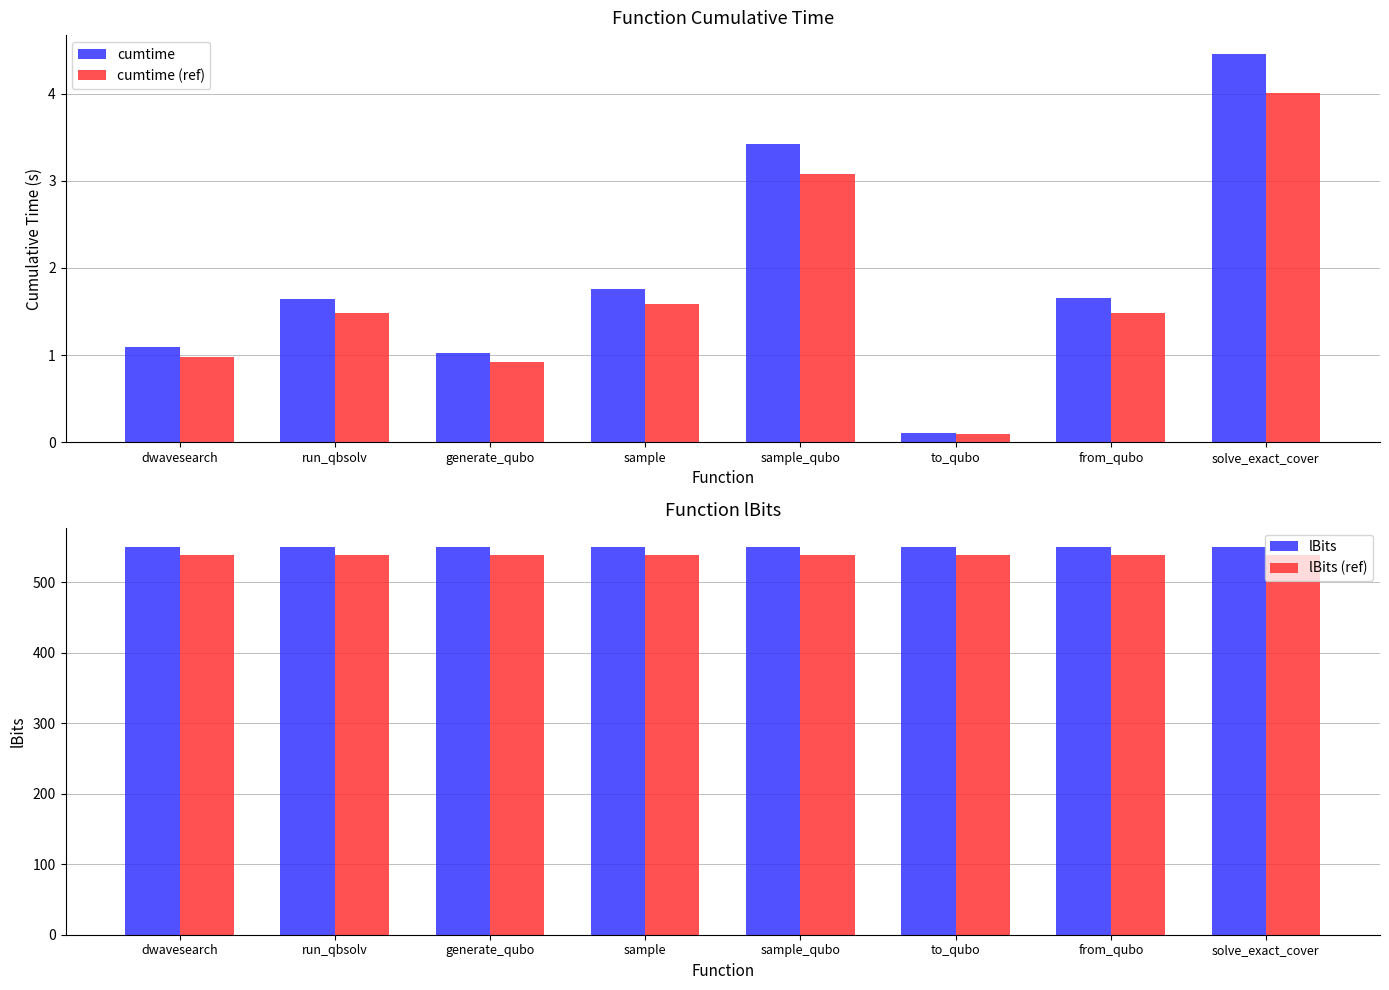

Reading left to right, transcribe all the data shown in this chart.

cumtime: dwavesearch=1.1	run_qbsolv=1.6	generate_qubo=1.0	sample=1.8	sample_qubo=3.4	to_qubo=0.1	from_qubo=1.7	solve_exact_cover=4.5
cumtime (ref): dwavesearch=1.0	run_qbsolv=1.5	generate_qubo=0.9	sample=1.6	sample_qubo=3.1	to_qubo=0.1	from_qubo=1.5	solve_exact_cover=4.0
lBits: dwavesearch=550.0	run_qbsolv=550.0	generate_qubo=550.0	sample=550.0	sample_qubo=550.0	to_qubo=550.0	from_qubo=550.0	solve_exact_cover=550.0
lBits (ref): dwavesearch=539.0	run_qbsolv=539.0	generate_qubo=539.0	sample=539.0	sample_qubo=539.0	to_qubo=539.0	from_qubo=539.0	solve_exact_cover=539.0